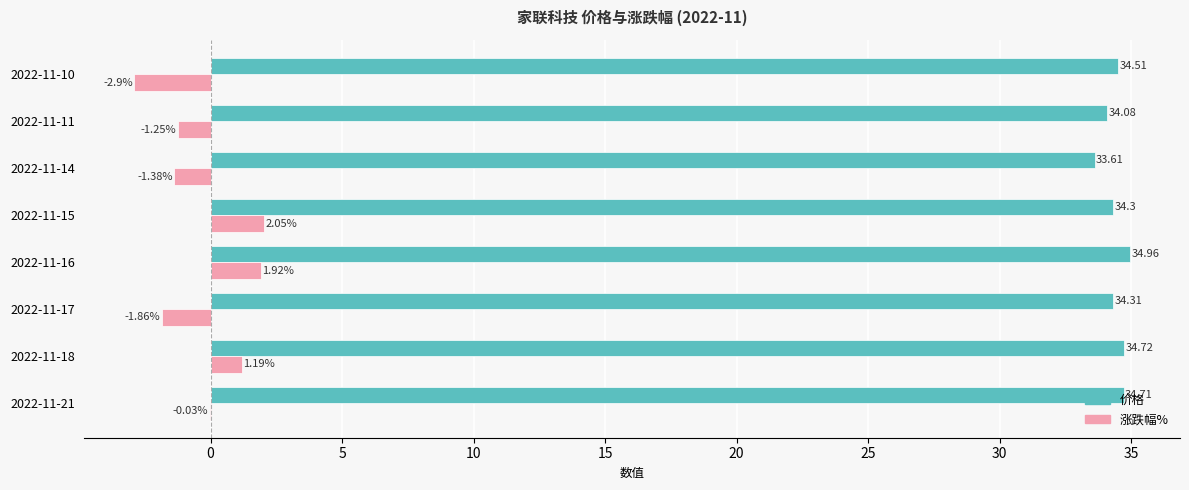

Which series changed the most between 2022-11-18 and 2022-11-16?

涨跌幅%